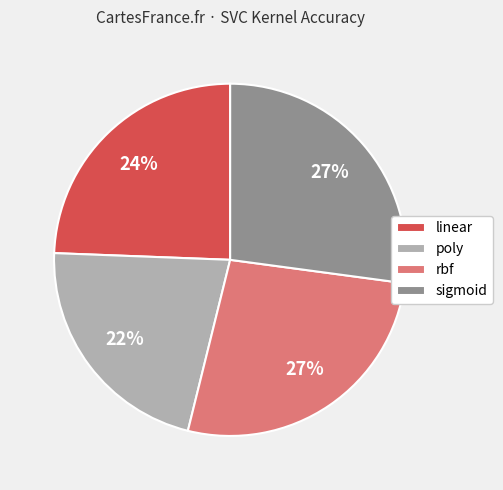

How many segments does this pie chart have?

4